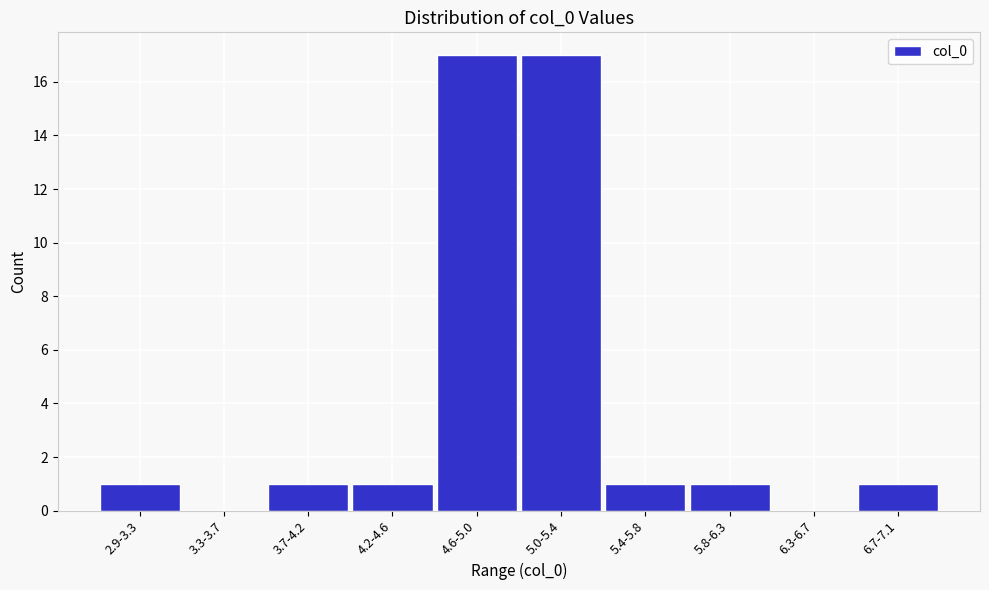

Reading left to right, list all the values displayed in this chart.

2.9-3.3=1	3.3-3.7=0	3.7-4.2=1	4.2-4.6=1	4.6-5.0=17	5.0-5.4=17	5.4-5.8=1	5.8-6.3=1	6.3-6.7=0	6.7-7.1=1